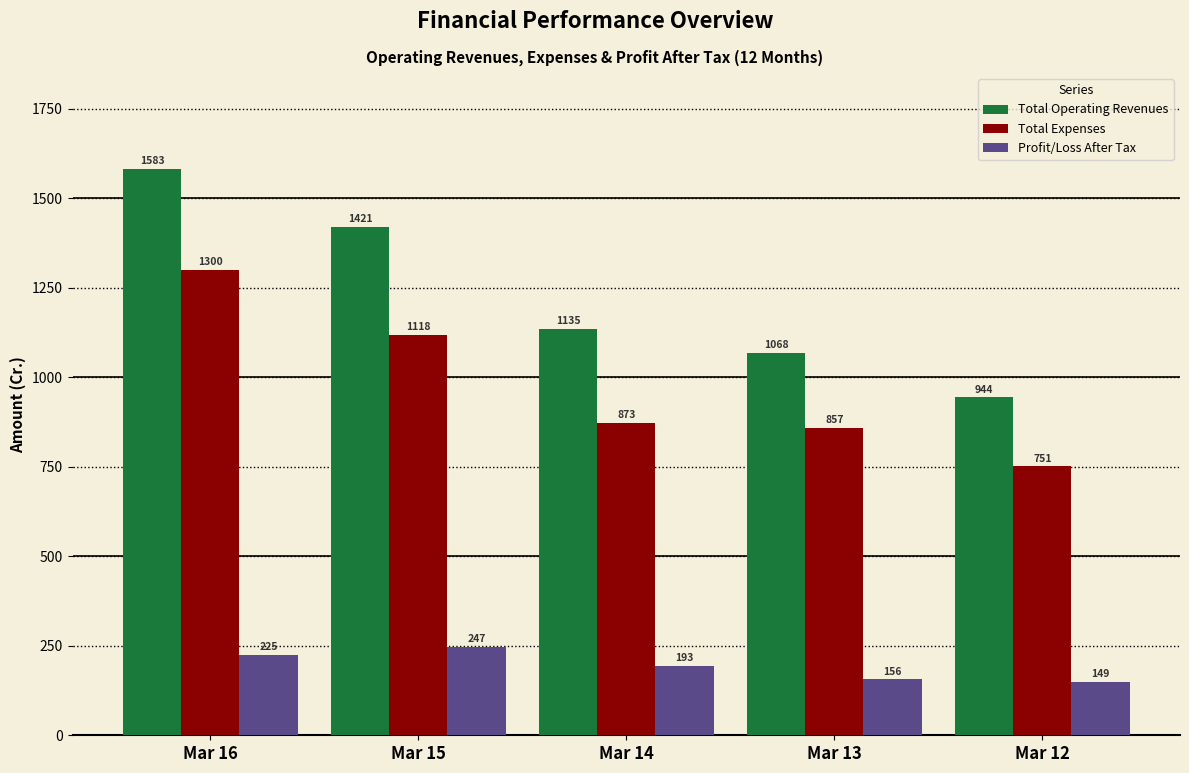

True or false: Total Operating Revenues has a value of 338.2 at Mar 15.

False